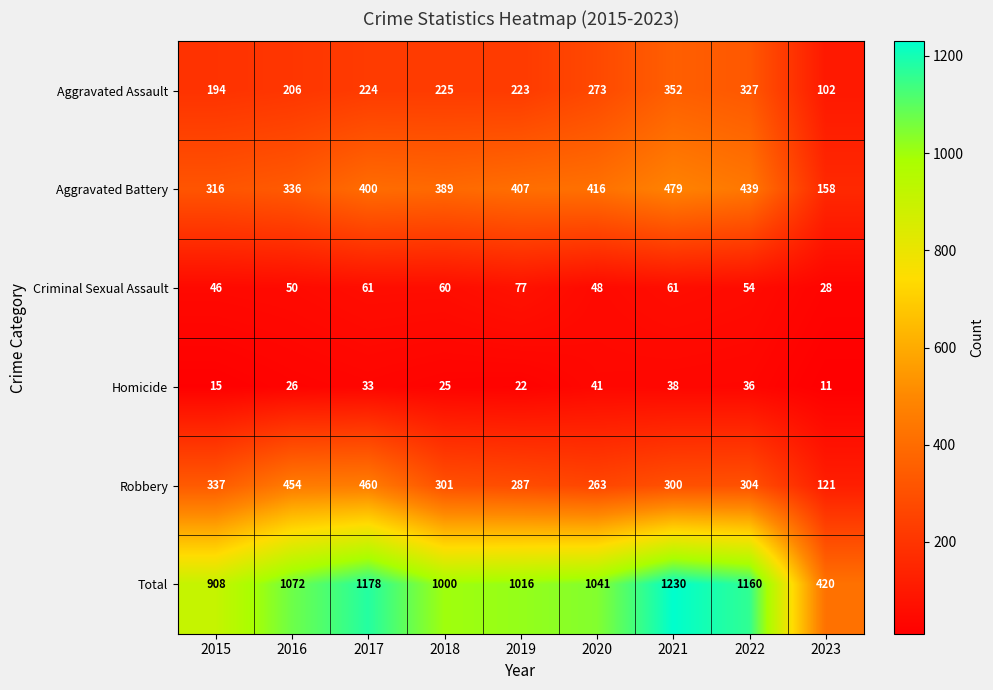

Which label corresponds to the smallest value in the chart?

2023